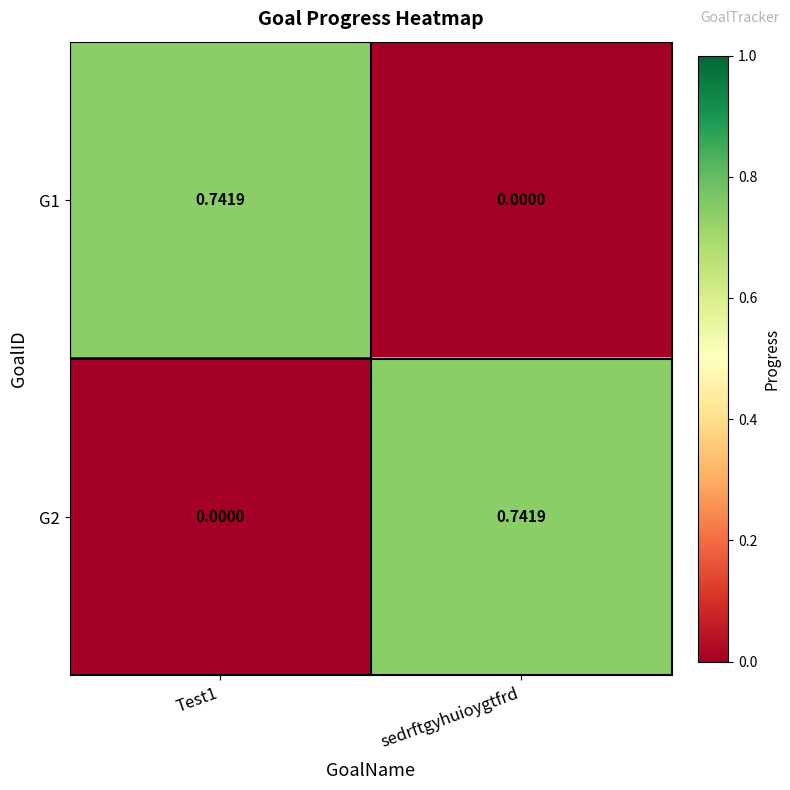

Which category has the highest value in the G2 series?

sedrftgyhuioygtfrd